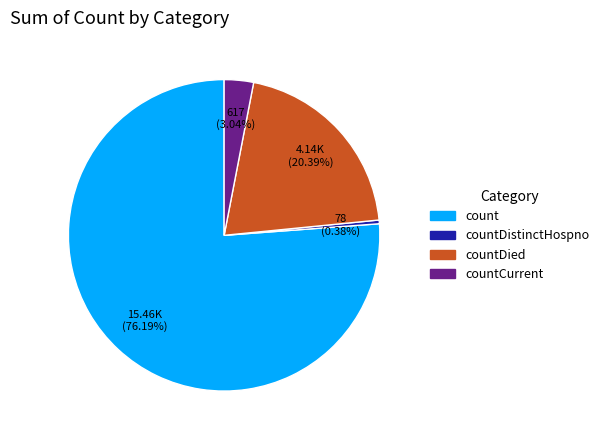

Which slice is the smallest?

countDistinctHospno